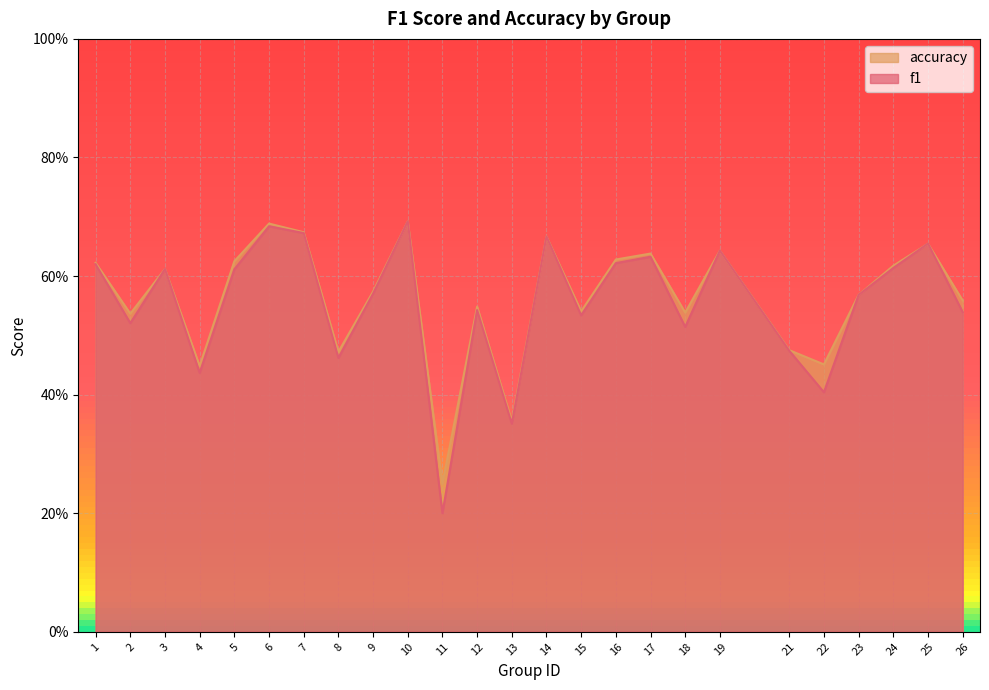

After their last crossing, which series has the higher values: f1 or accuracy?

accuracy